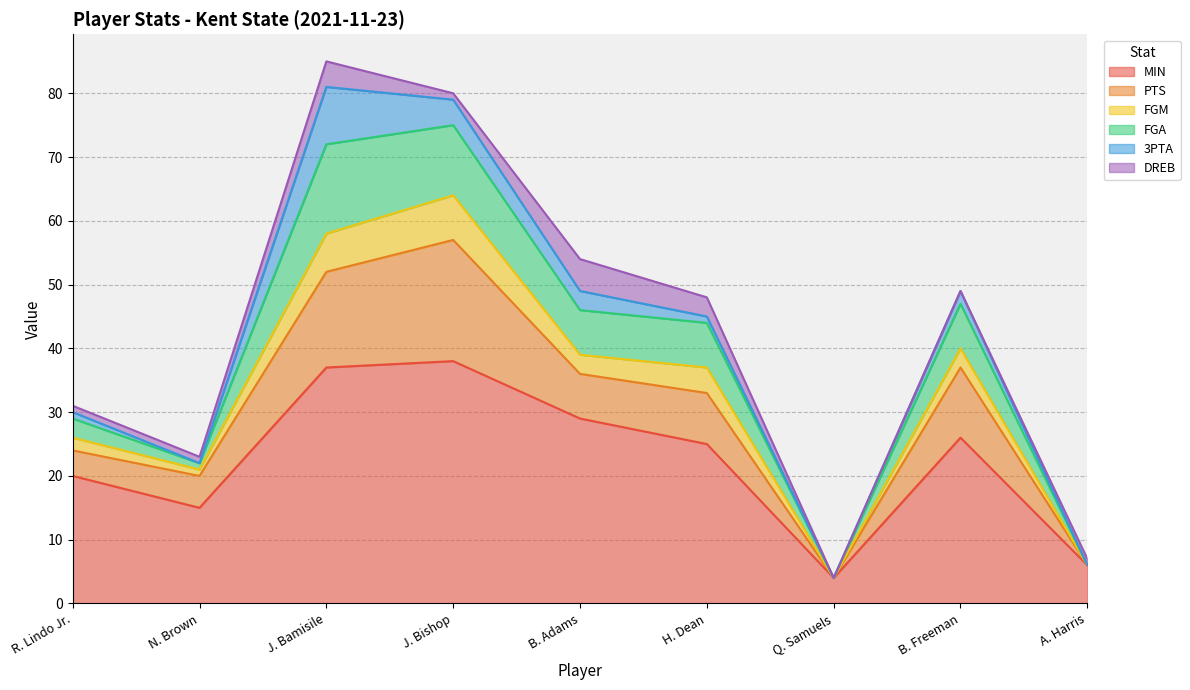

Is it true that MIN equals 36 at R. Lindo Jr.?

False